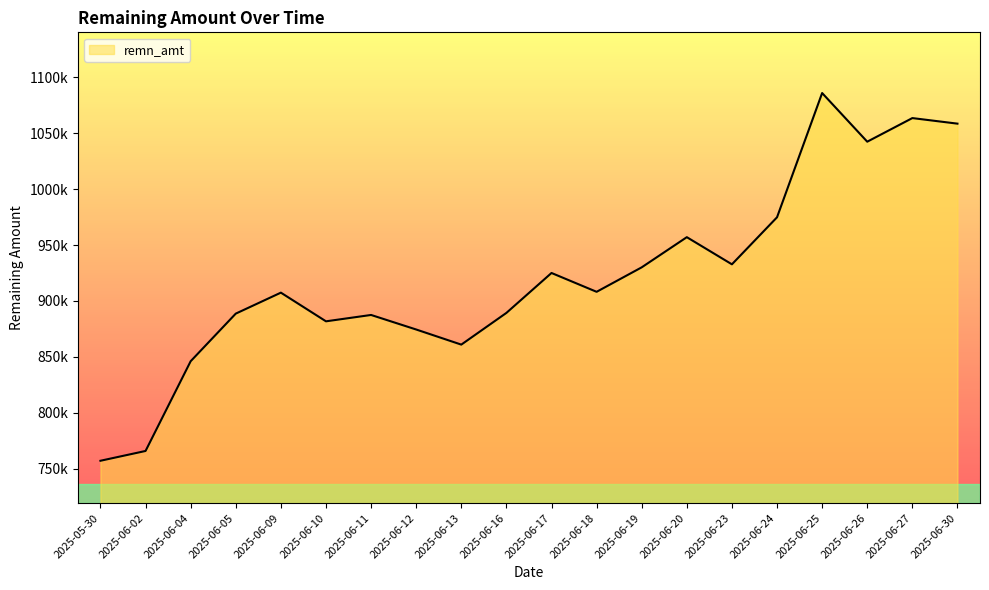

Does the chart display data point markers on the line(s)?

No